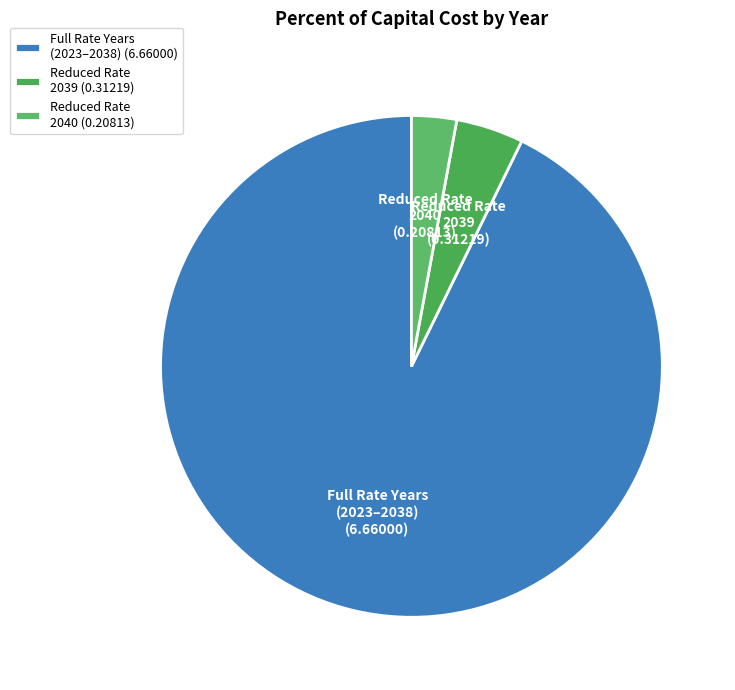

Is it true that Full Rate Years (2023–2038) (6.66000) is 99% of the pie?

False